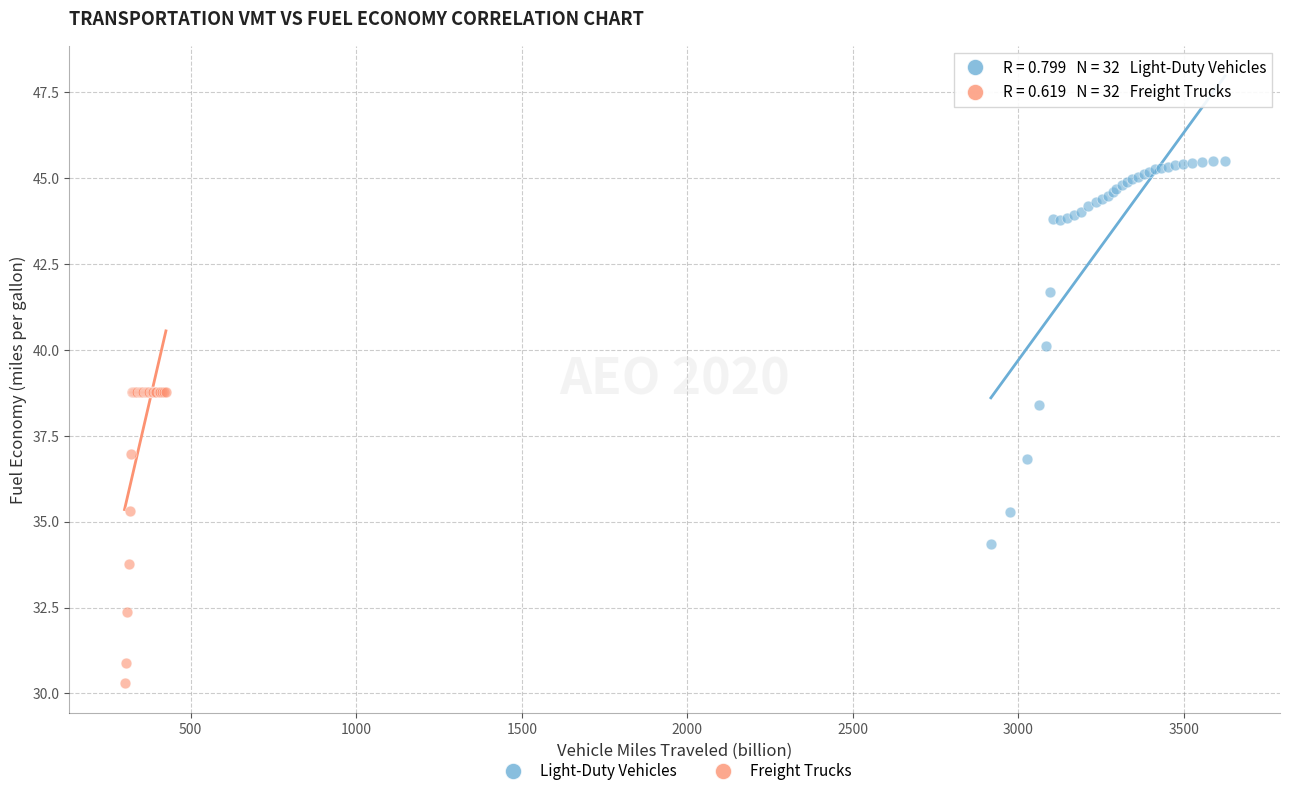

What are all the series names shown in the legend?

Light-Duty Vehicles, Freight Trucks